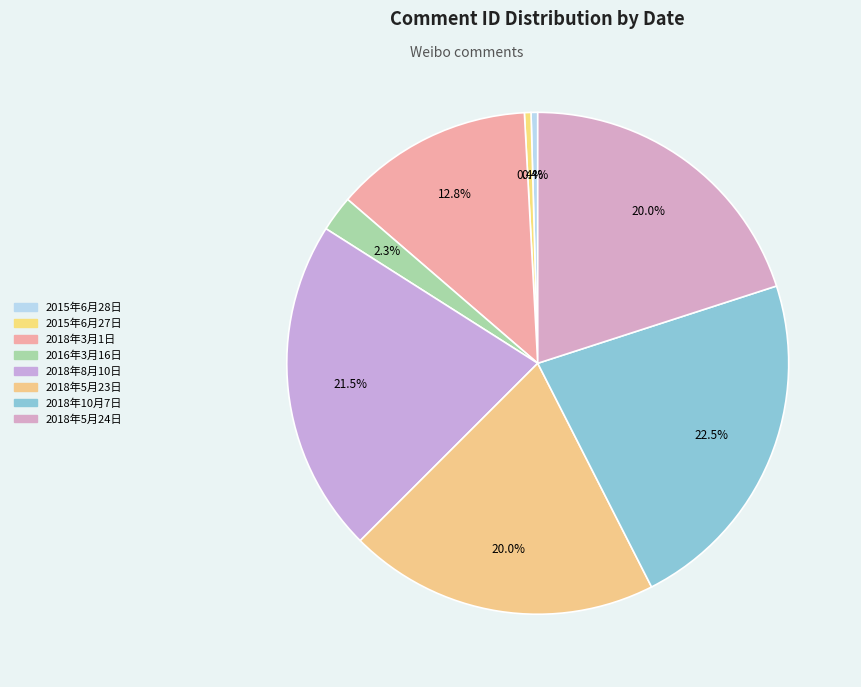

To the nearest percent, what is the difference between the largest and smallest slice percentages?

22%